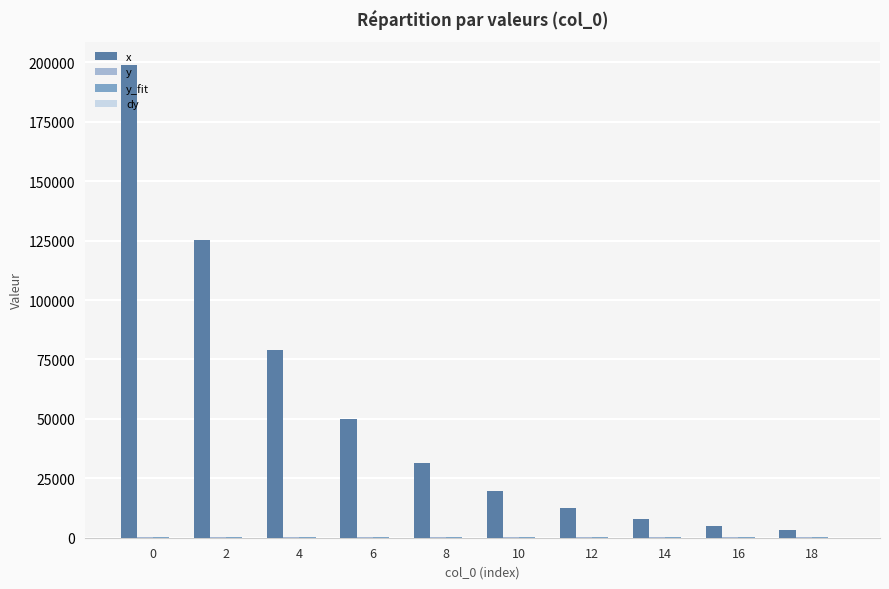

Which series has the widest spread of values?

x